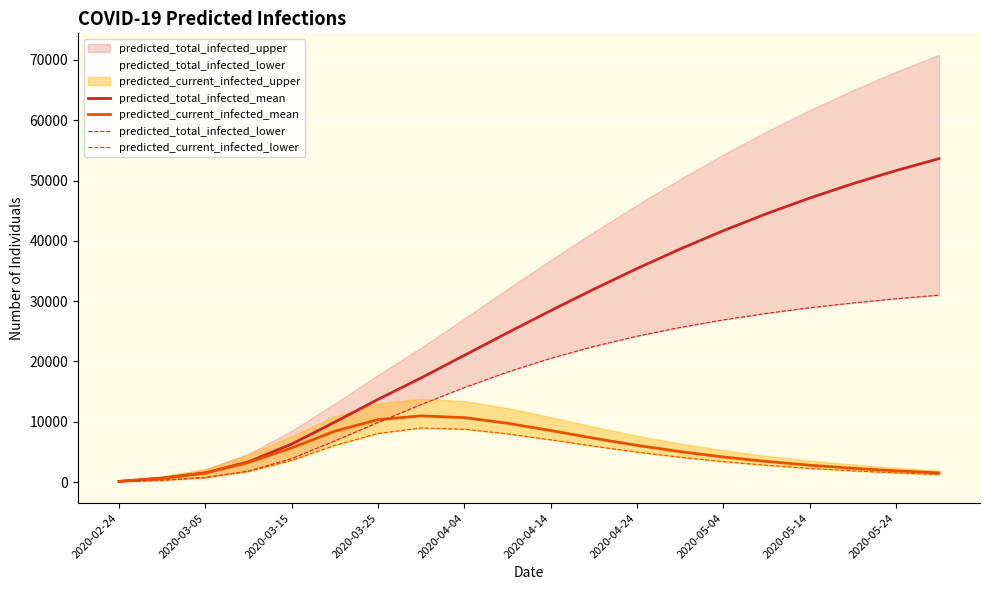

What is the maximum value for predicted_total_infected_mean?

53625